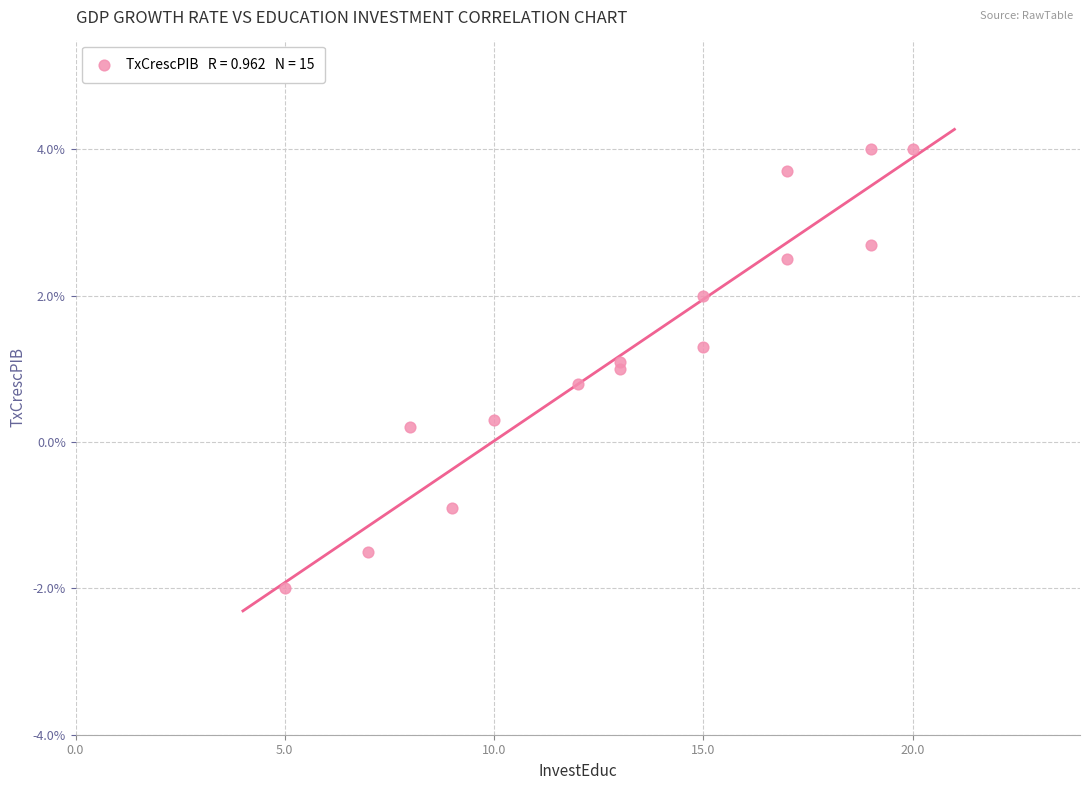

What is the range of Y values (max minus min)?

6.0